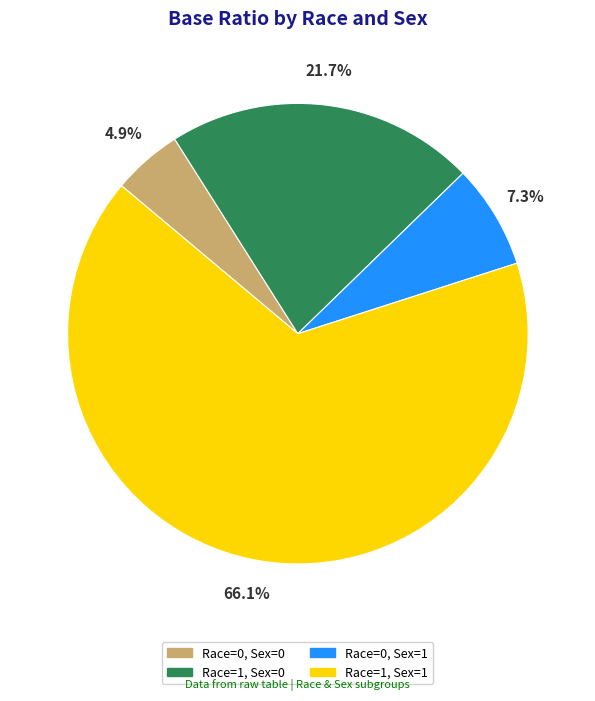

Does Race=0, Sex=0 account for over 50% of the chart?

No